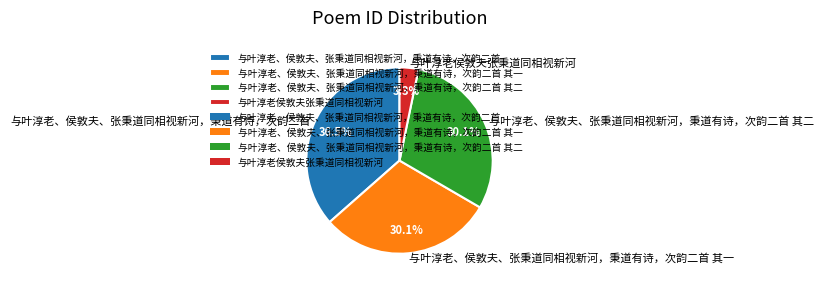

What percentage is the 与叶淳老、侯敦夫、张秉道同相视新河，秉道有诗，次韵二首 其二 slice, to the nearest percent?

30%